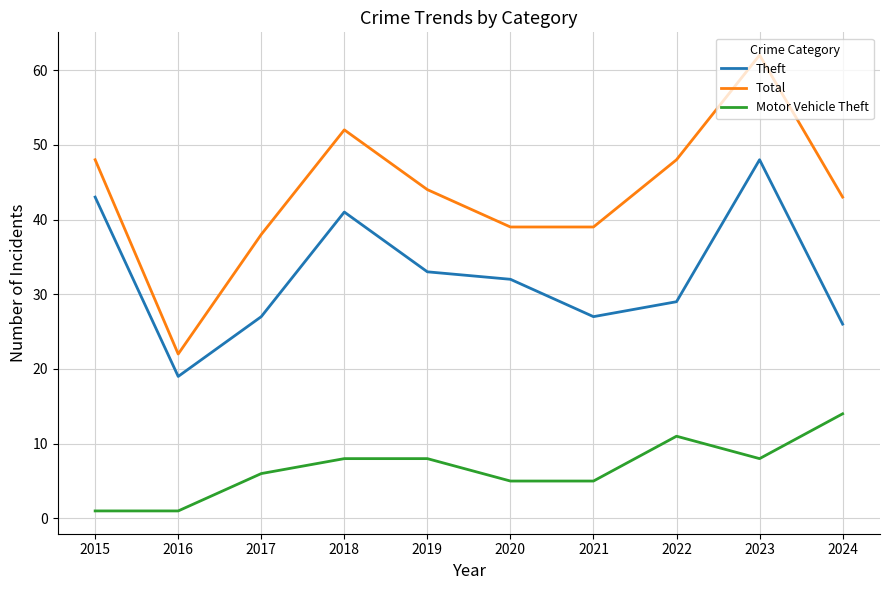

What is the difference between the highest and lowest values at 2021?

34